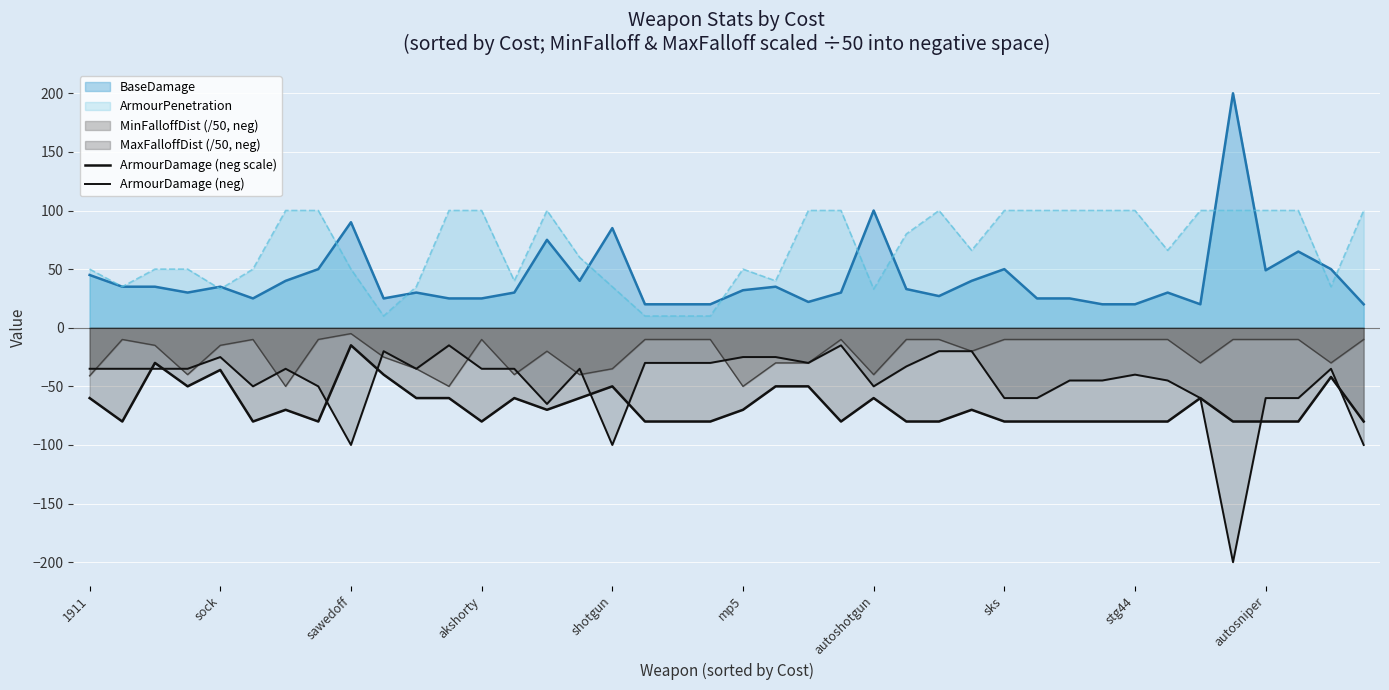

What is the difference between the maximum and minimum values in the ArmourDamage (neg scale) series?

65